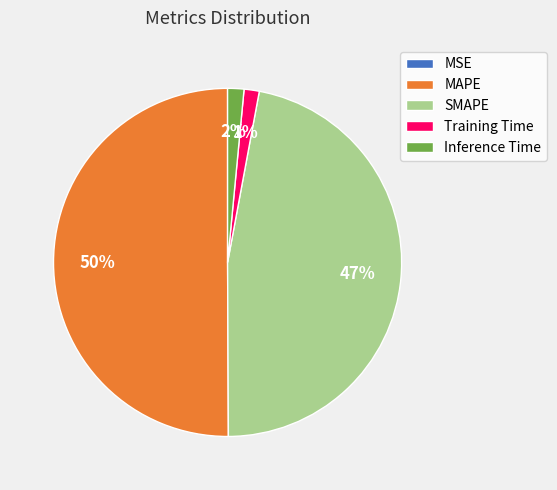

To the nearest percent, what is the difference between the largest and smallest slice percentages?

50%